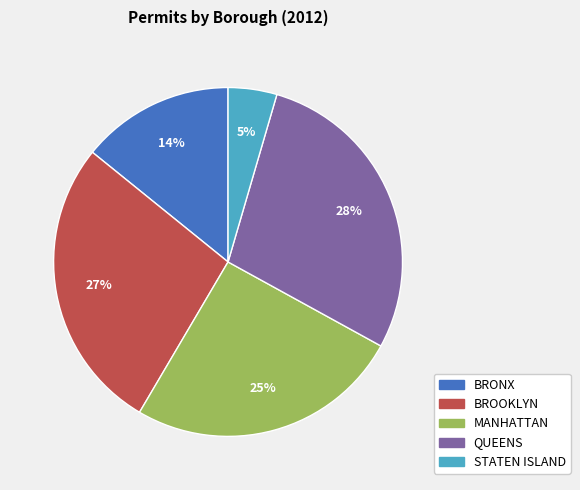

Is the sum of MANHATTAN and QUEENS greater than half?

Yes